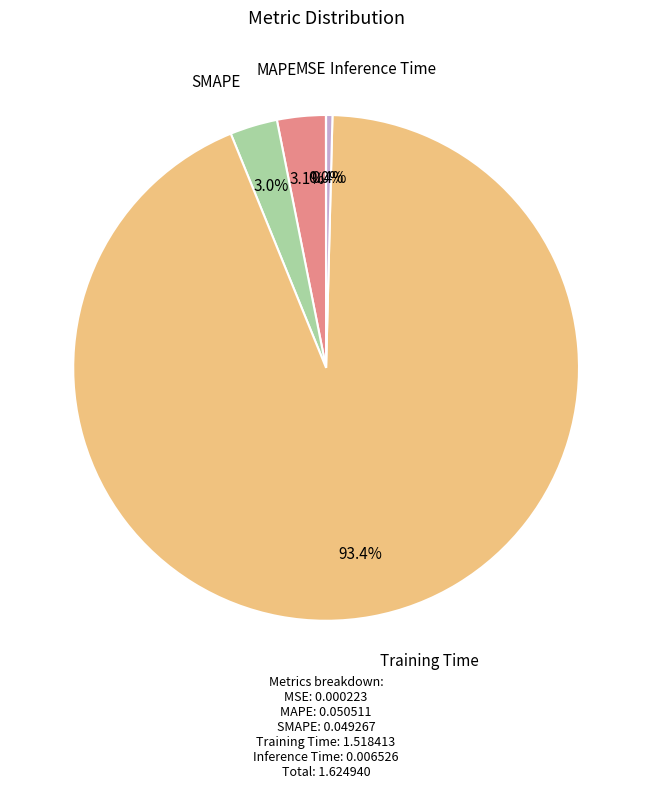

To the nearest percent, what is the difference between the Inference Time and SMAPE slice percentages?

3%